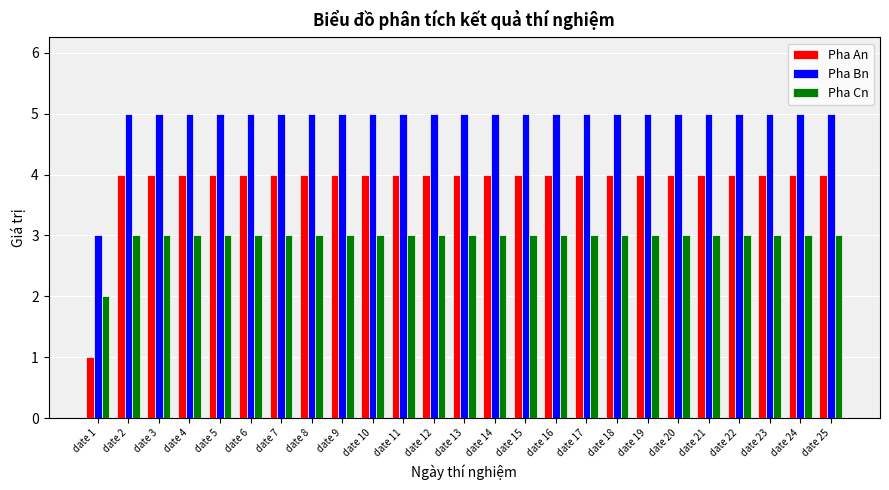

How many bars are there in each group?

3